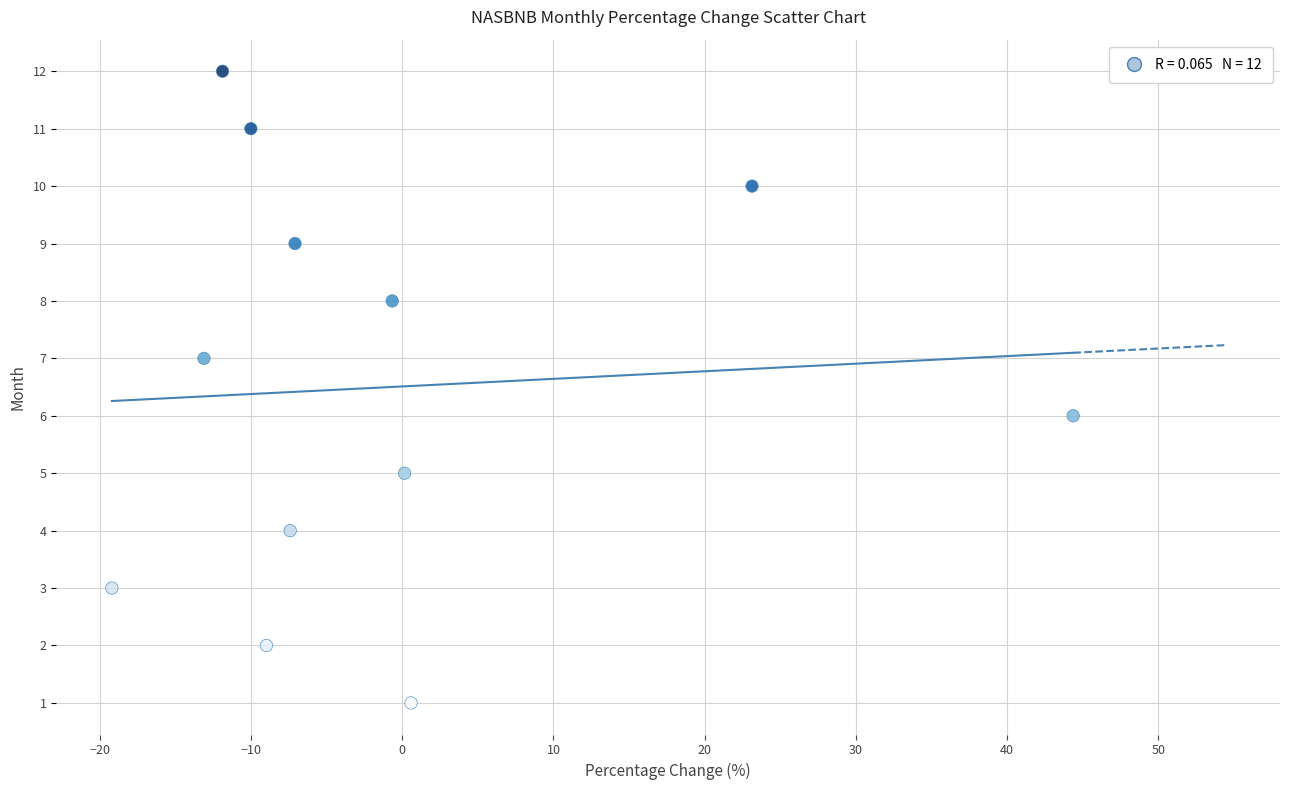

What is the range of Y values (max minus min)?

11